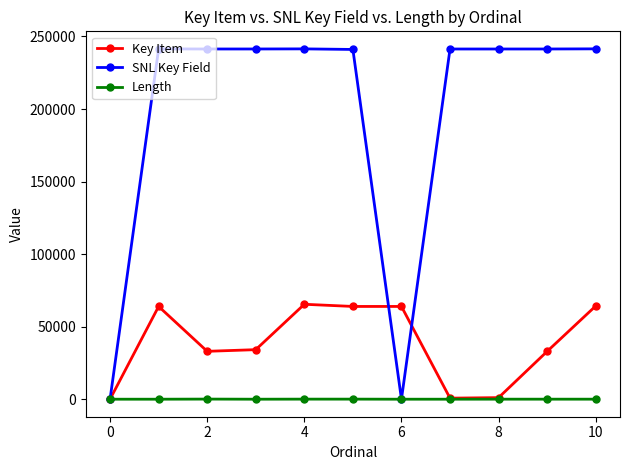

How many data points in Length are less than 20?

5